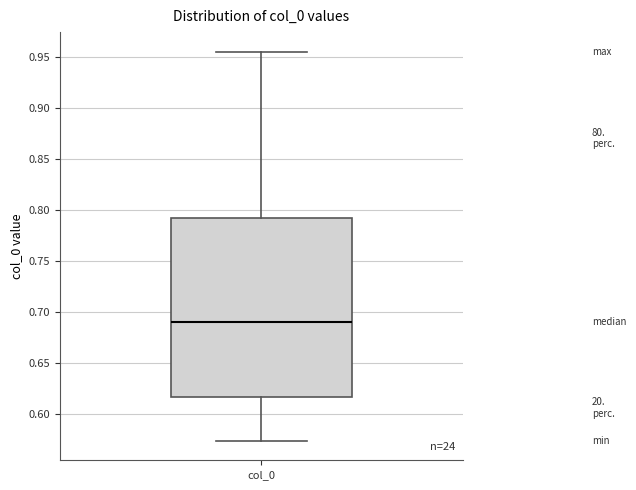

Where does the upper whisker of the box for col_0 end on the y-axis? The values are not printed on the chart, so give them approximately, as read against the axis.

0.955